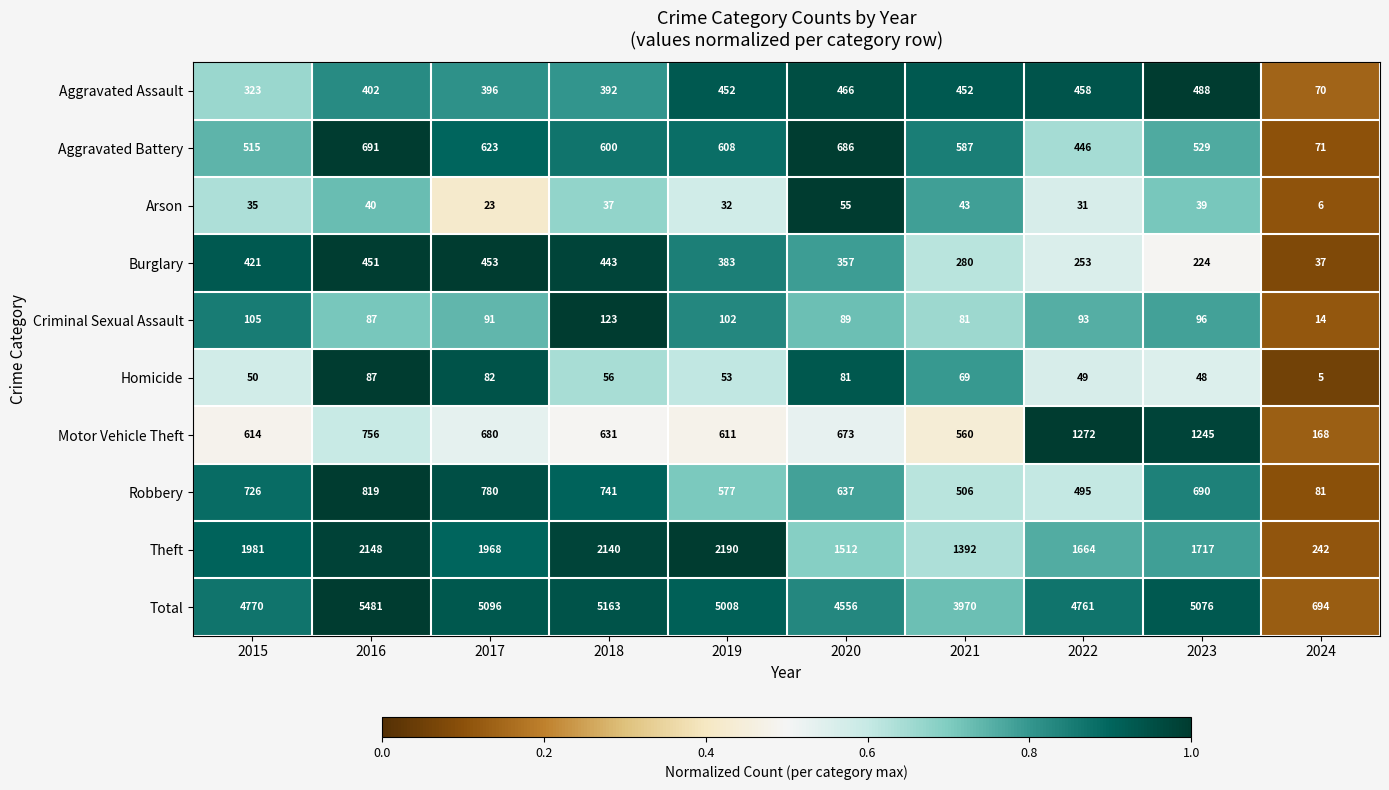

The Total series shows 5481 at 2016. True or false?

True